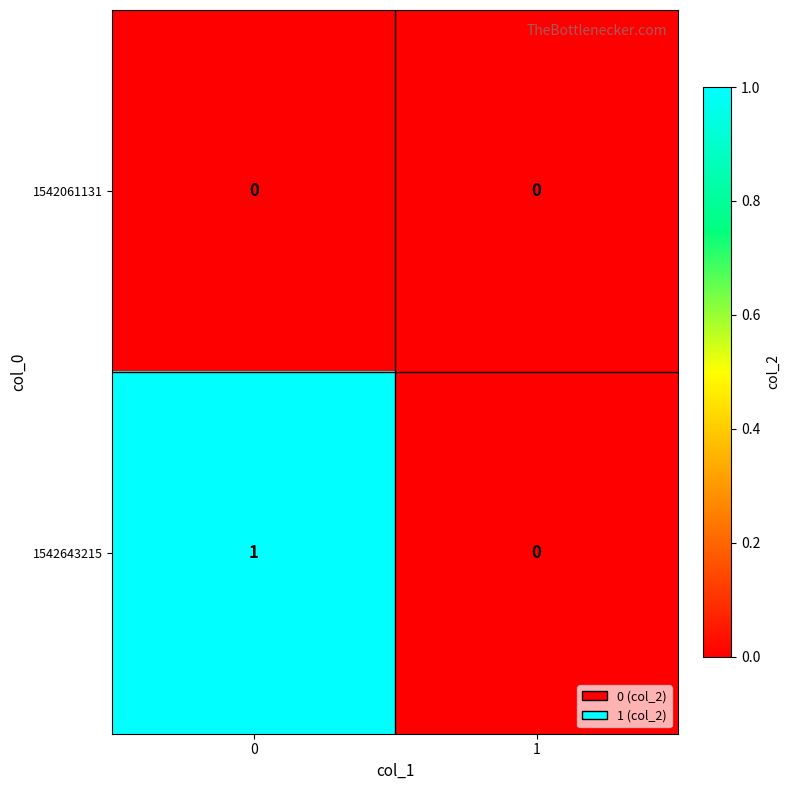

What is the total value across all series at 0?

1